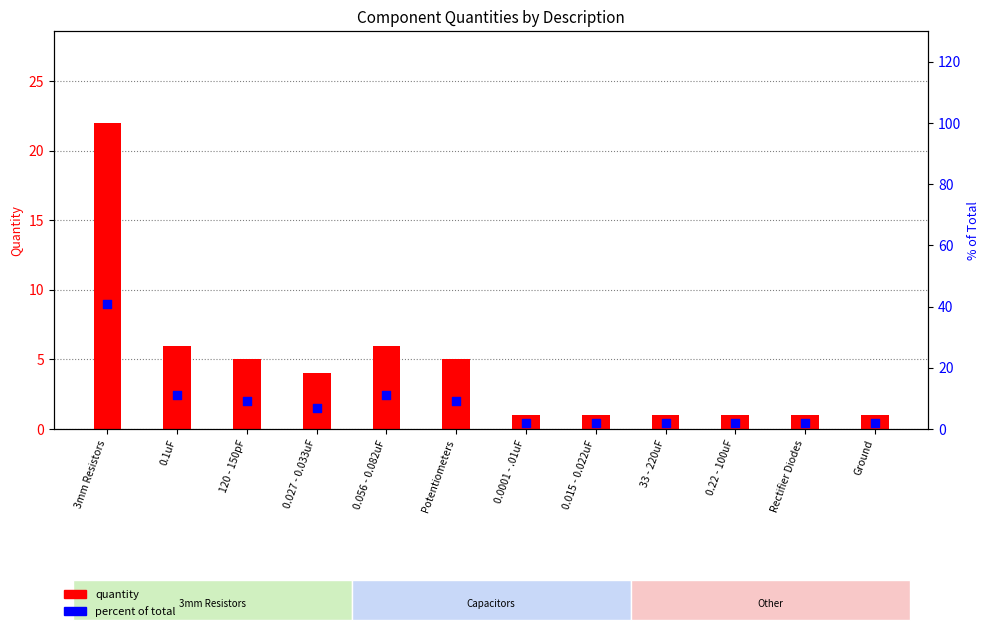

At which category is the sum across all series the highest?

3mm Resistors